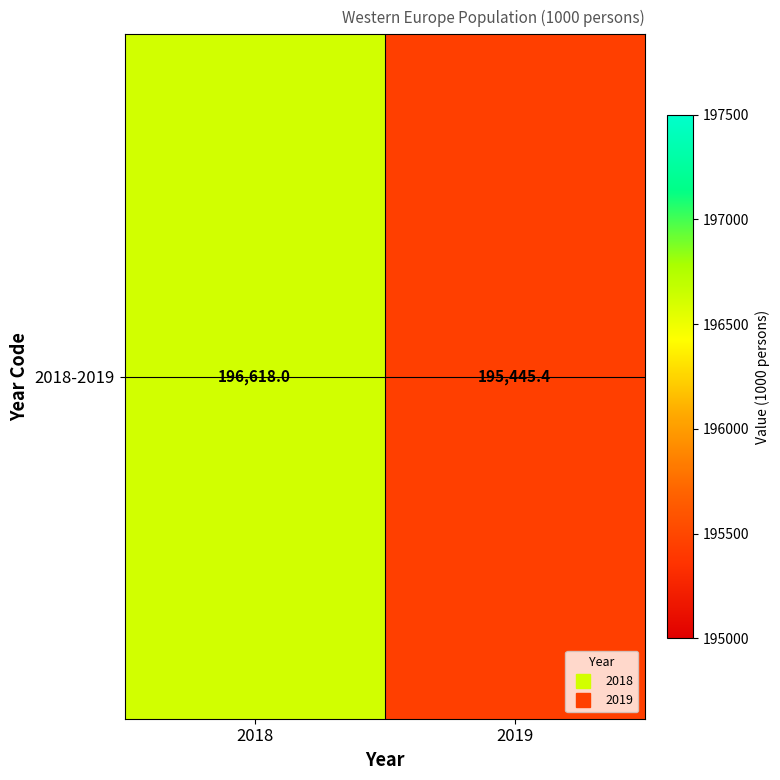

Reading left to right, list all the values displayed in this chart.

196618.0	195445.4